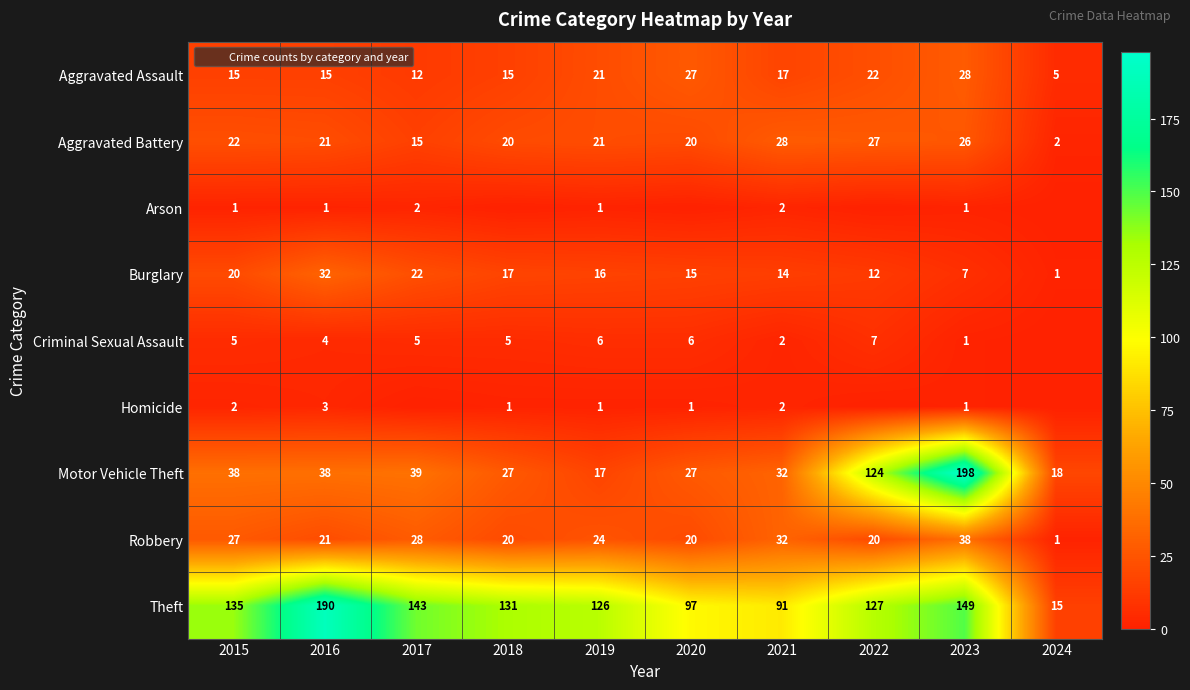

Count the number of categories in the chart.

10